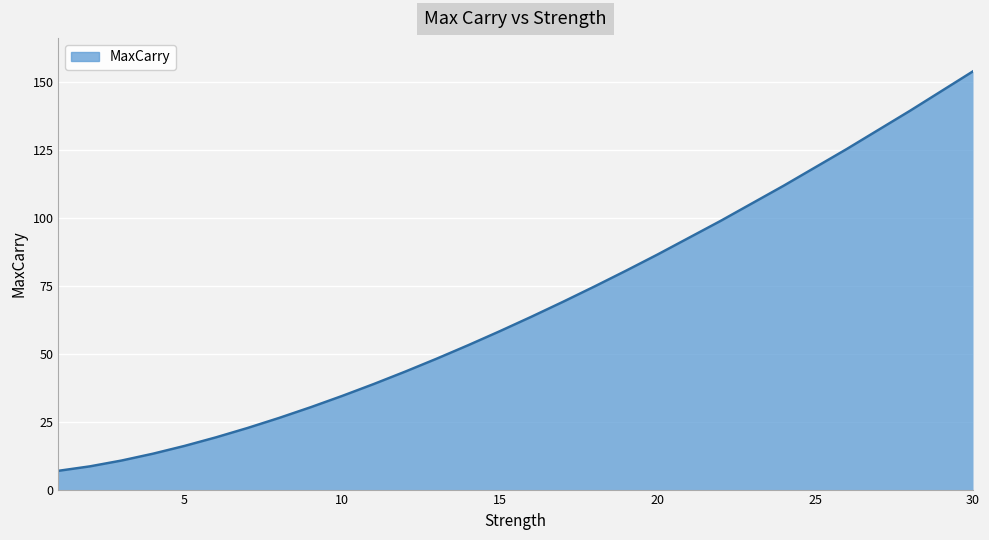

How many lines are shown in the chart?

1